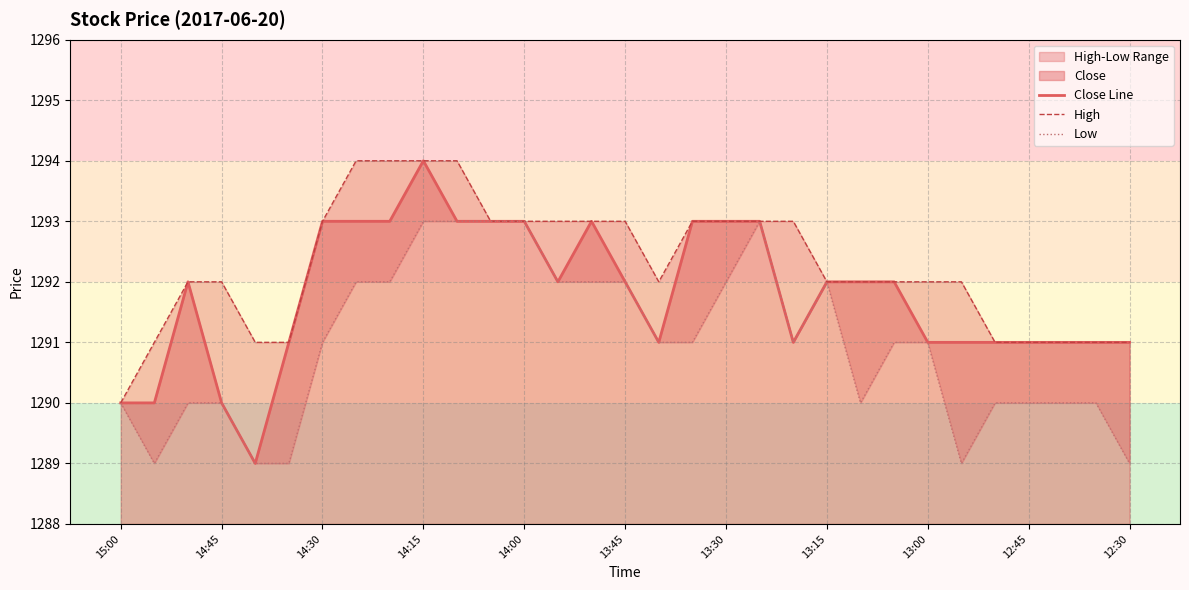

The Close Line series shows 1291 at 12:45. True or false?

True